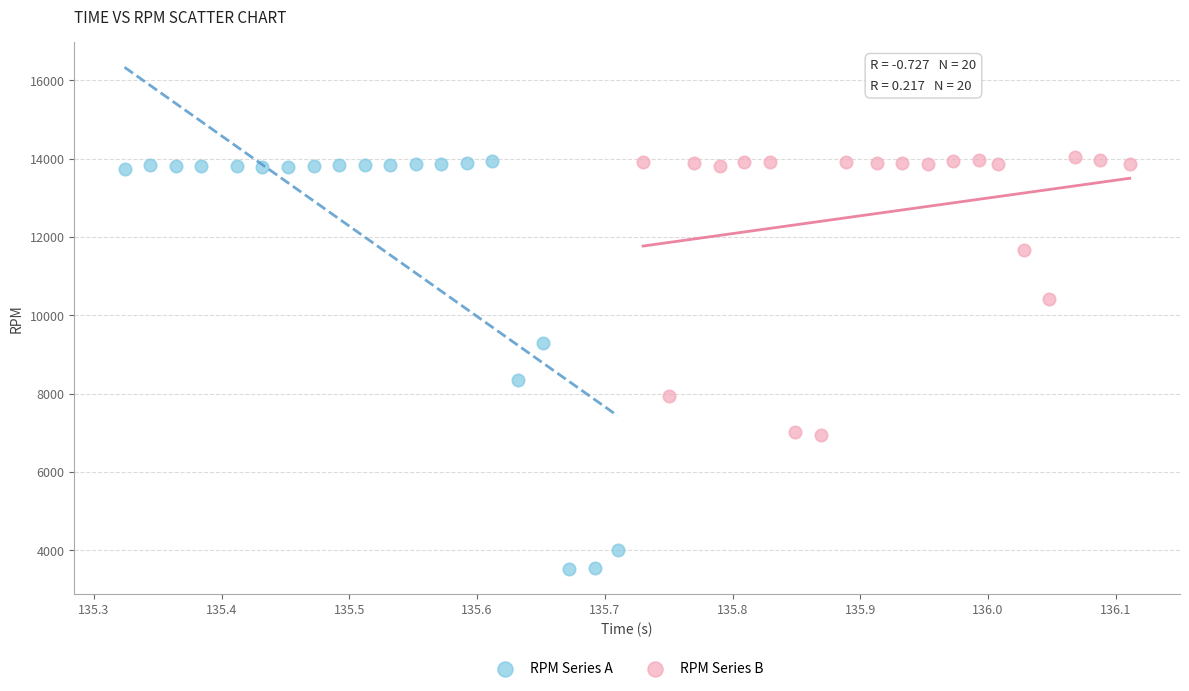

What are all the series names shown in the legend?

RPM Series A, RPM Series B